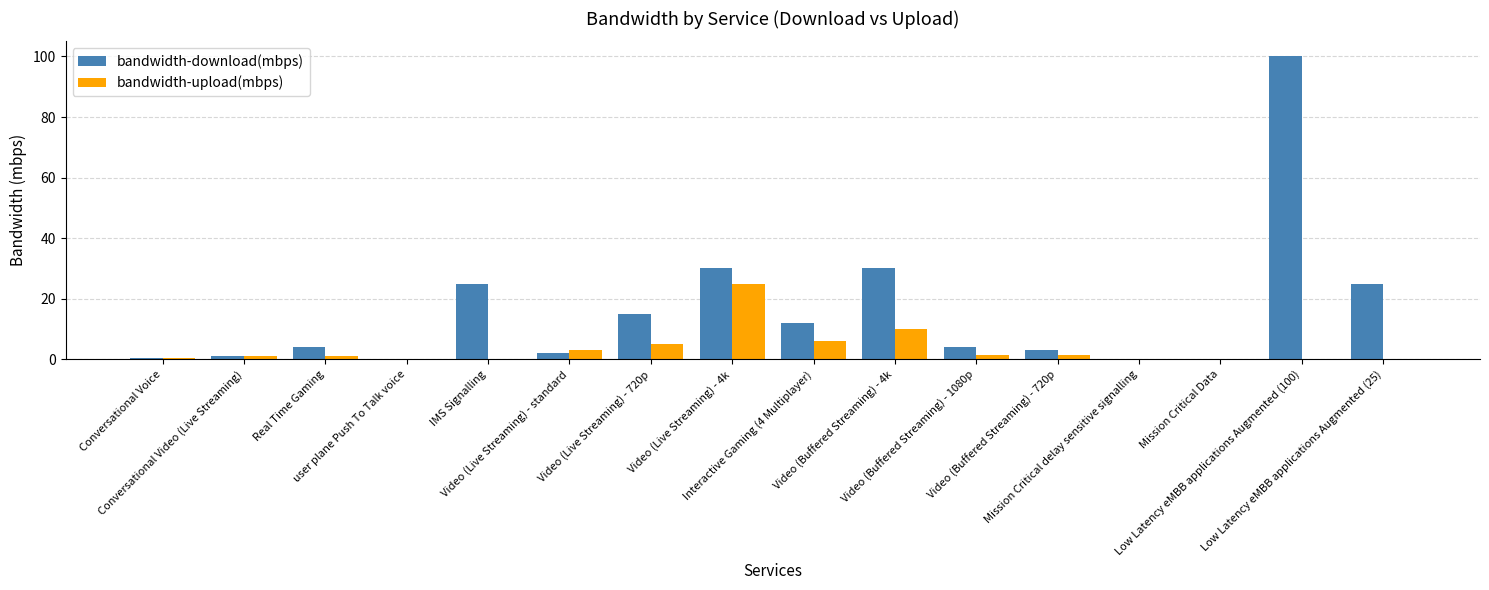

How many distinct data groups are displayed?

2